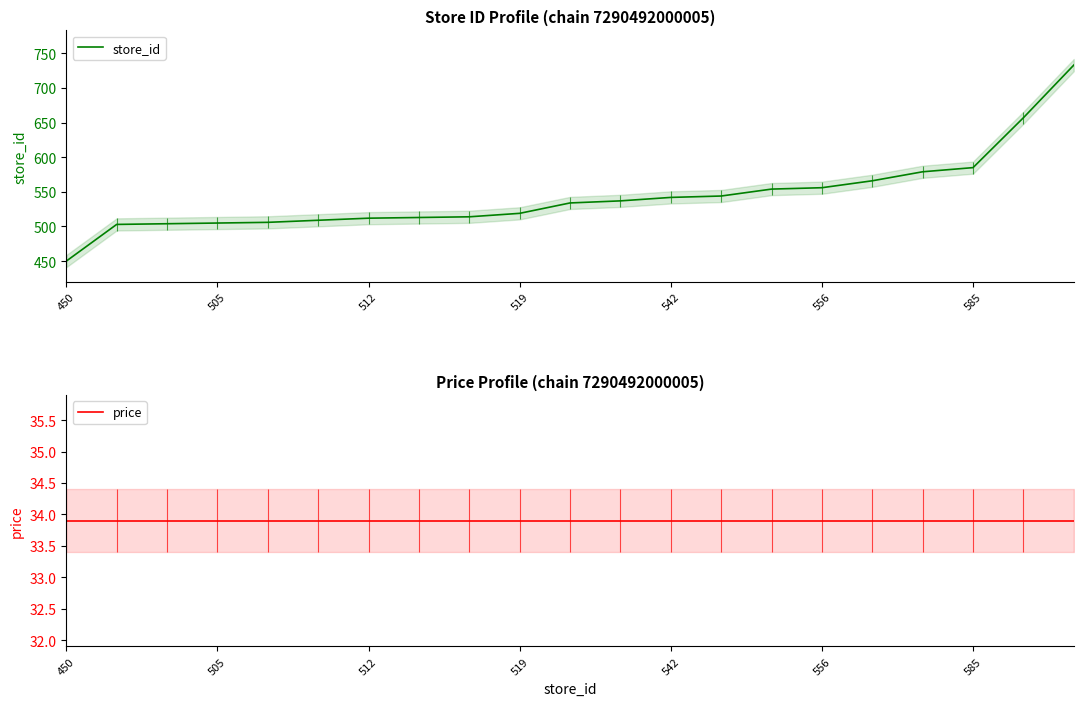

True or false: price has a value of 21.9 at 20.

False